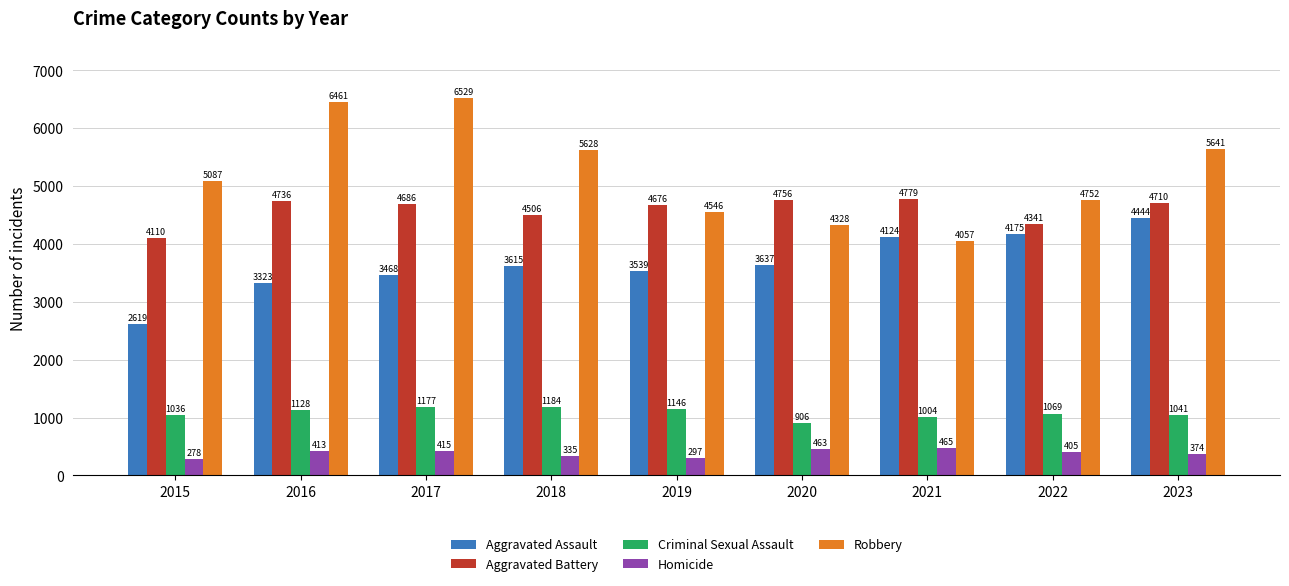

What is the difference between the maximum and minimum values in the Robbery series?

2472